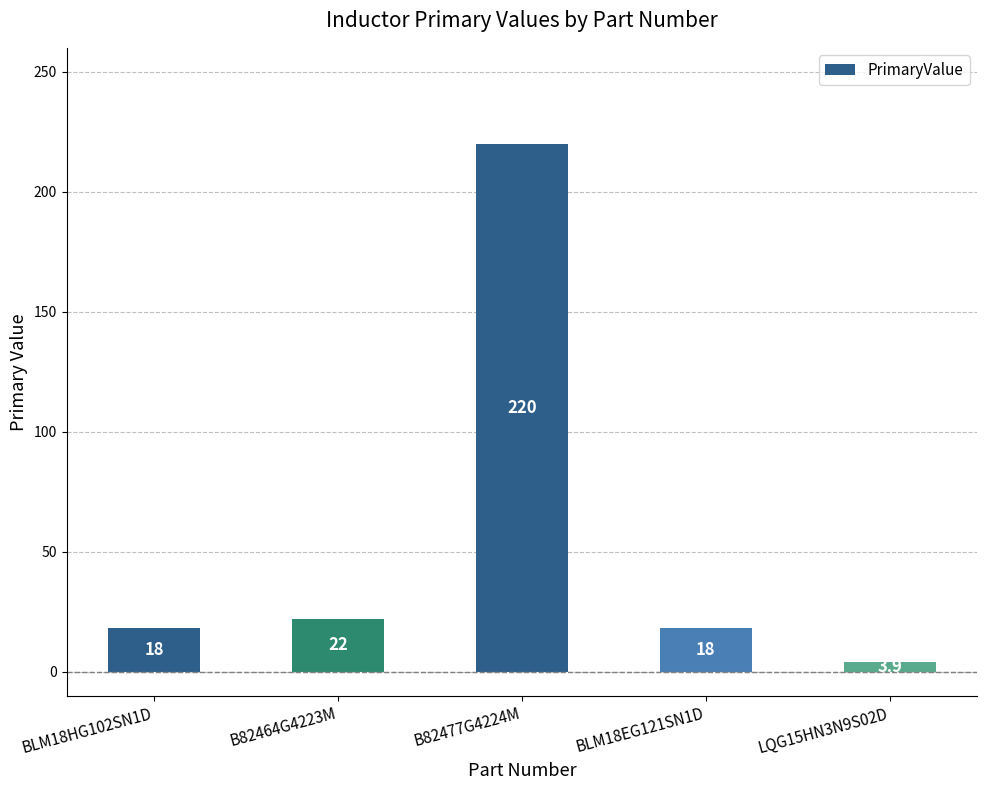

What is the difference between the maximum and minimum values?

216.1